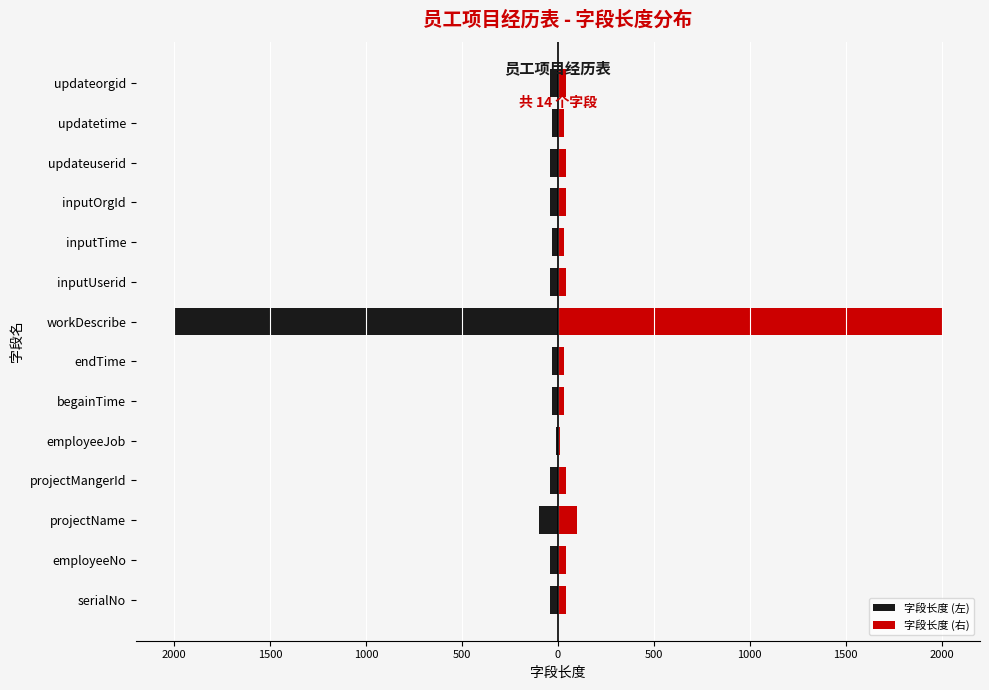

What are all the series names shown in the legend?

字段长度 (左), 字段长度 (右)